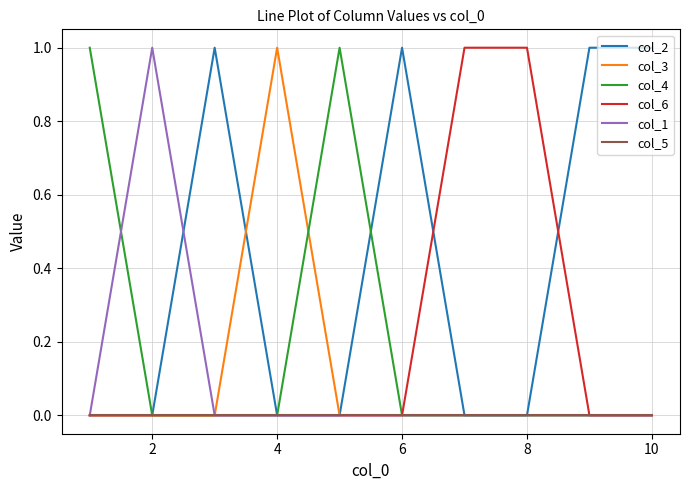

Which series has the largest total across all categories?

col_2